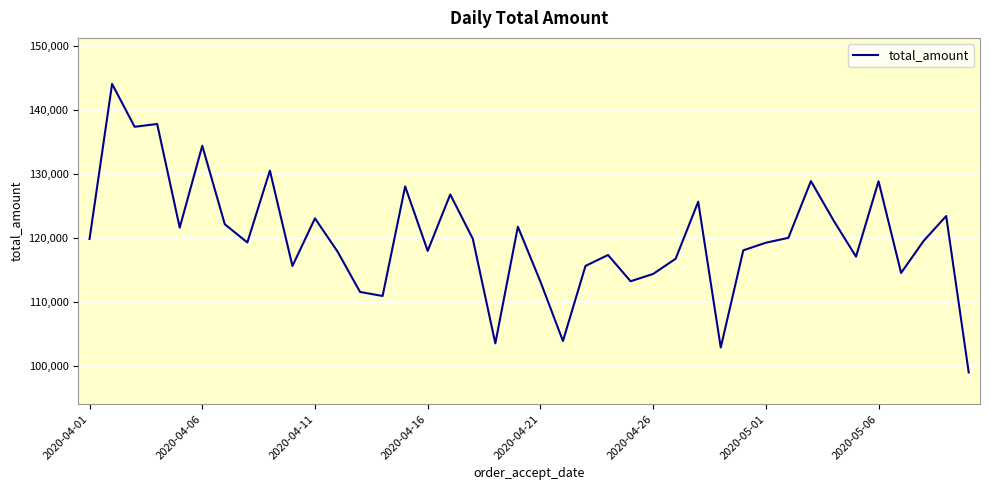

How many lines are shown in the chart?

1